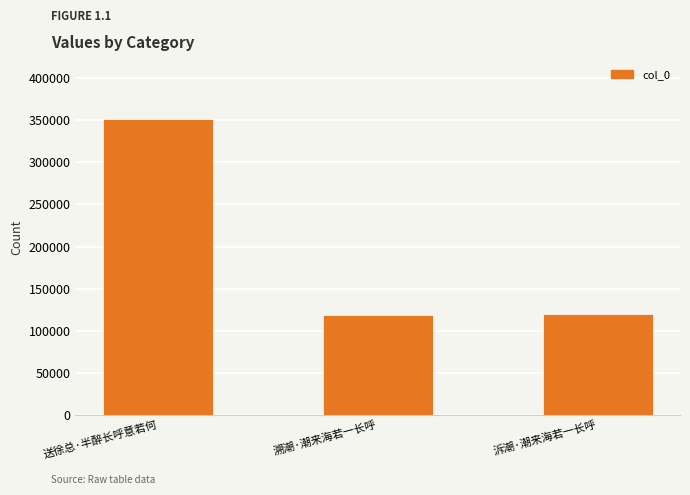

What is the greatest value displayed?

351450